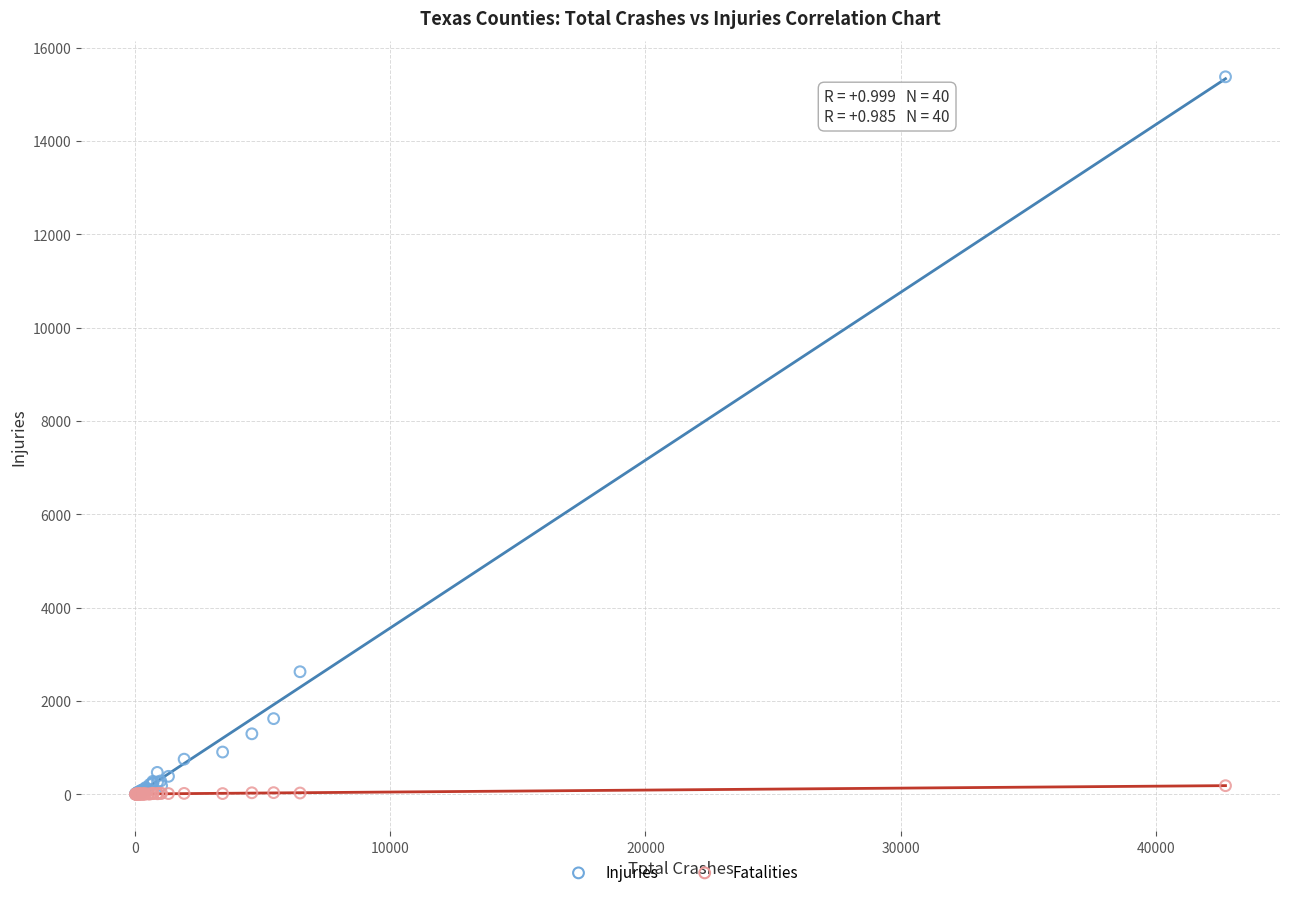

Across all series, what Y value is closest to 7687?

2625